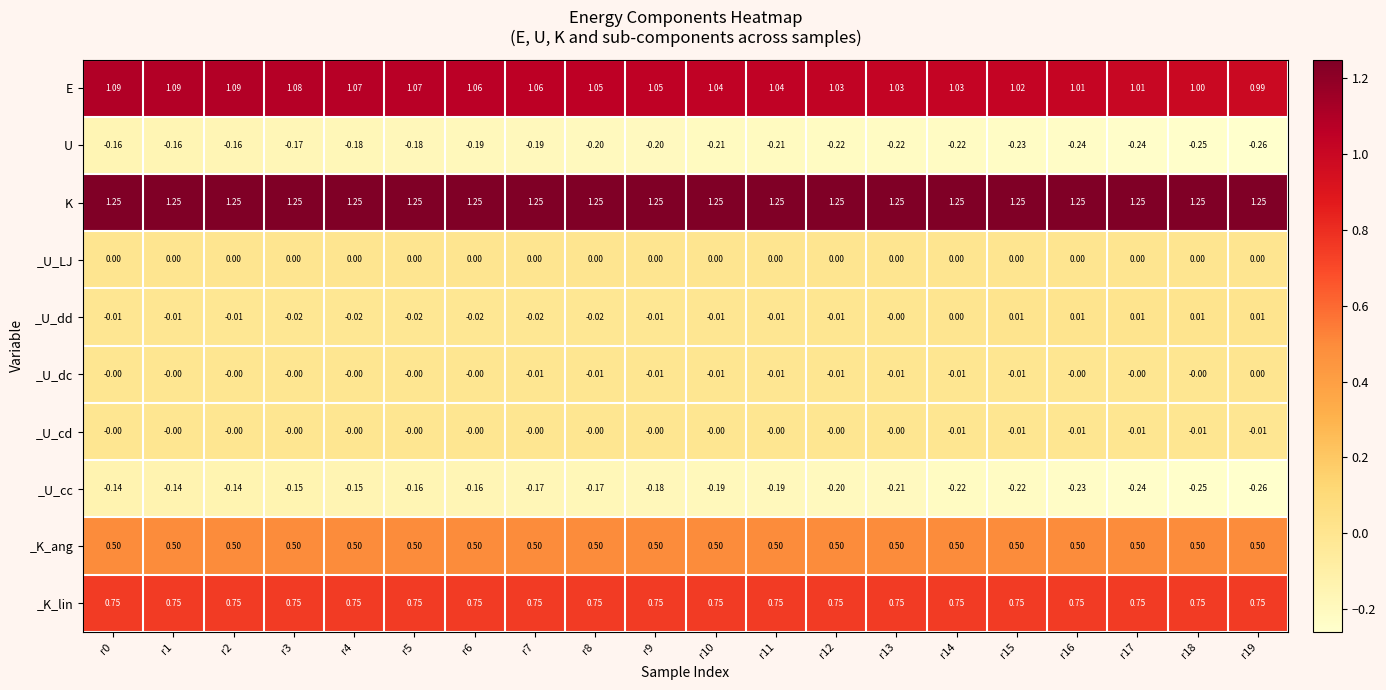

Is the value of _K_lin at r3 greater than the value of E at r4?

No